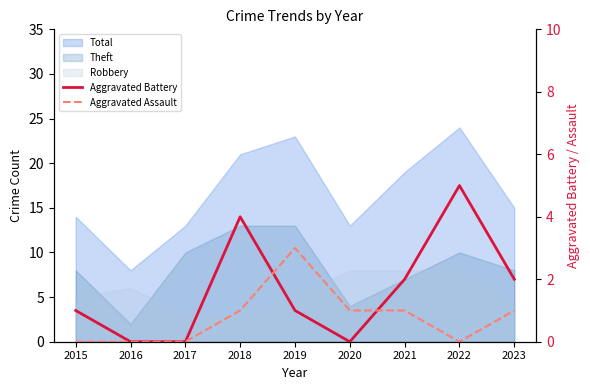

How many values in Aggravated Battery are above zero?

6